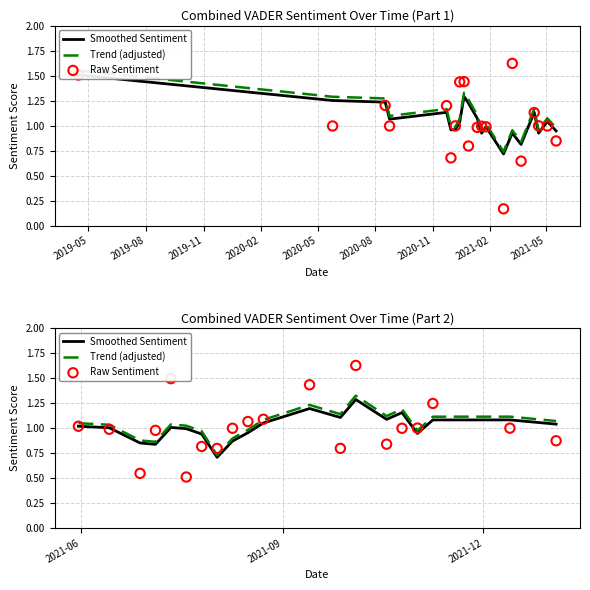

Is the value of Raw Sentiment at 12 greater than the value of Smoothed Sentiment at 2020-02?

No